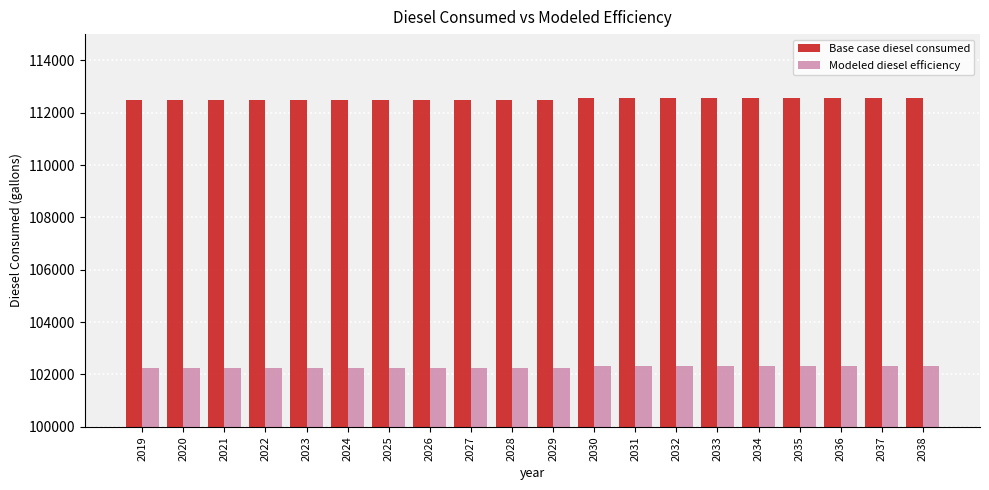

What is the maximum value for Modeled diesel efficiency?

102325.3